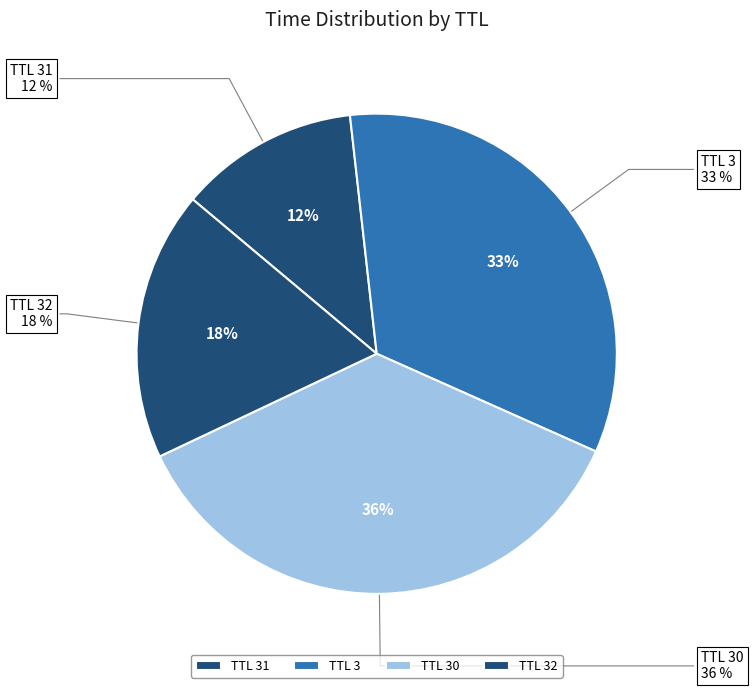

Does any single category account for the majority?

No